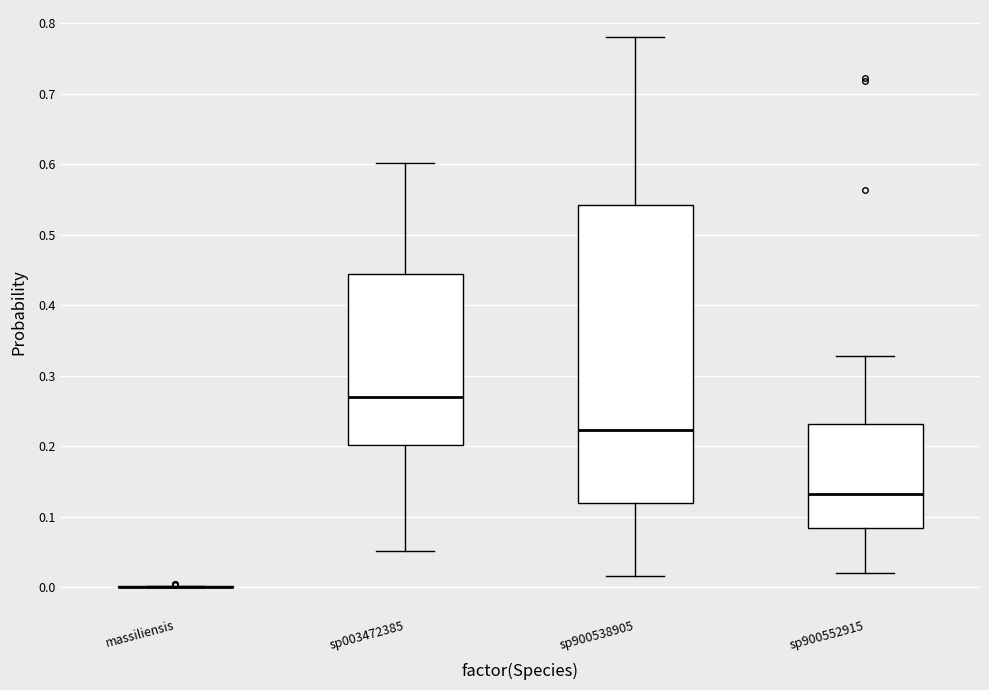

Reading left to right, read every box against the y-axis: the position of its median line, the range the box covers, and the ends of its whiskers. The values are not printed on the chart, so give them approximately, as read against the axis.

massiliensis: box collapsed to a line at 0.00, whiskers 0.00 to 0.00
sp003472385: median 0.27, box 0.20 to 0.44, whiskers 0.05 to 0.60
sp900538905: median 0.22, box 0.12 to 0.54, whiskers 0.02 to 0.78
sp900552915: median 0.13, box 0.08 to 0.23, whiskers 0.02 to 0.33